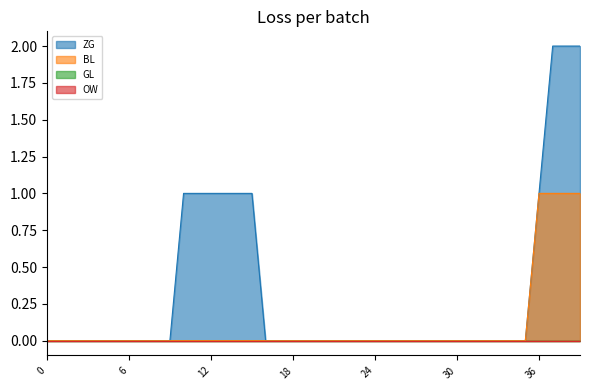

What is the highest value of the BL series?

1